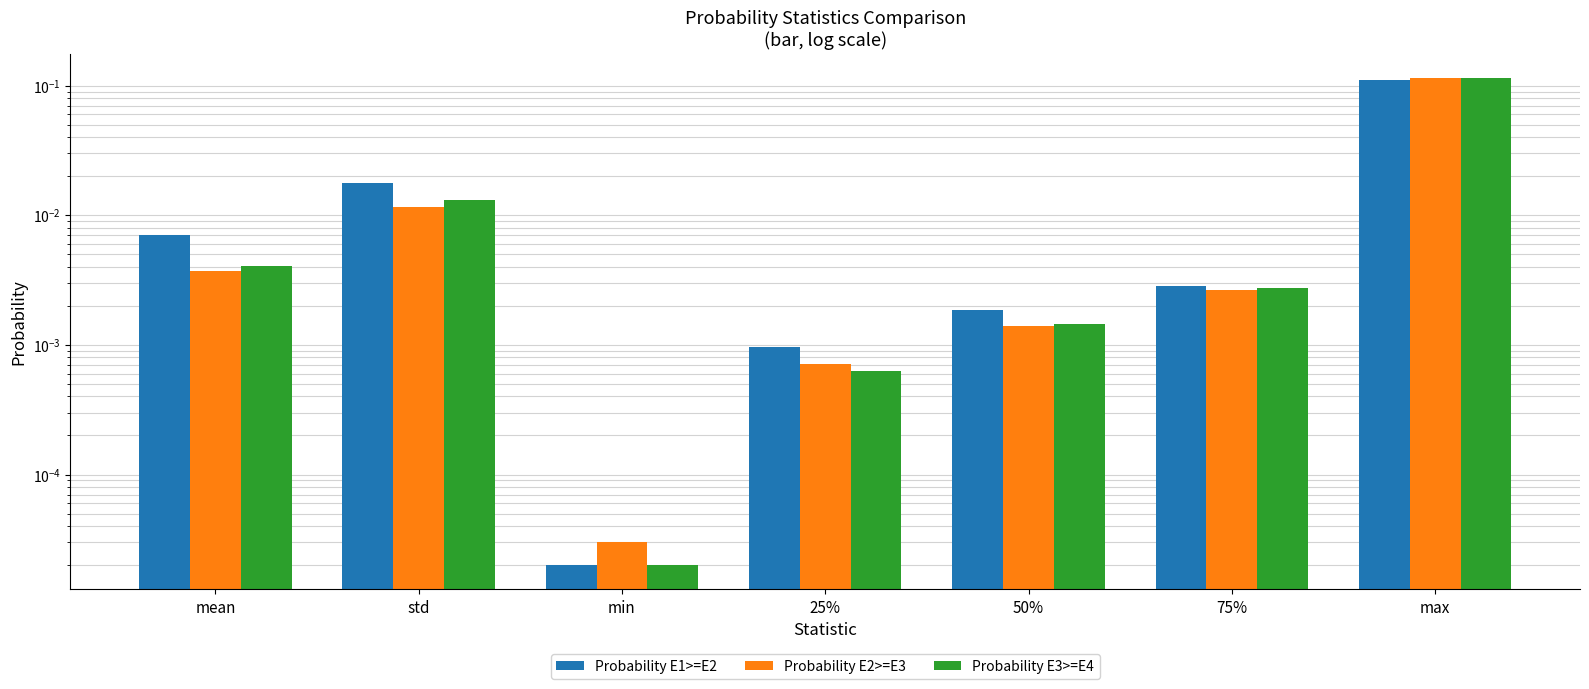

True or false: Probability E1>=E2 has a value of 0.0 at 25%.

True